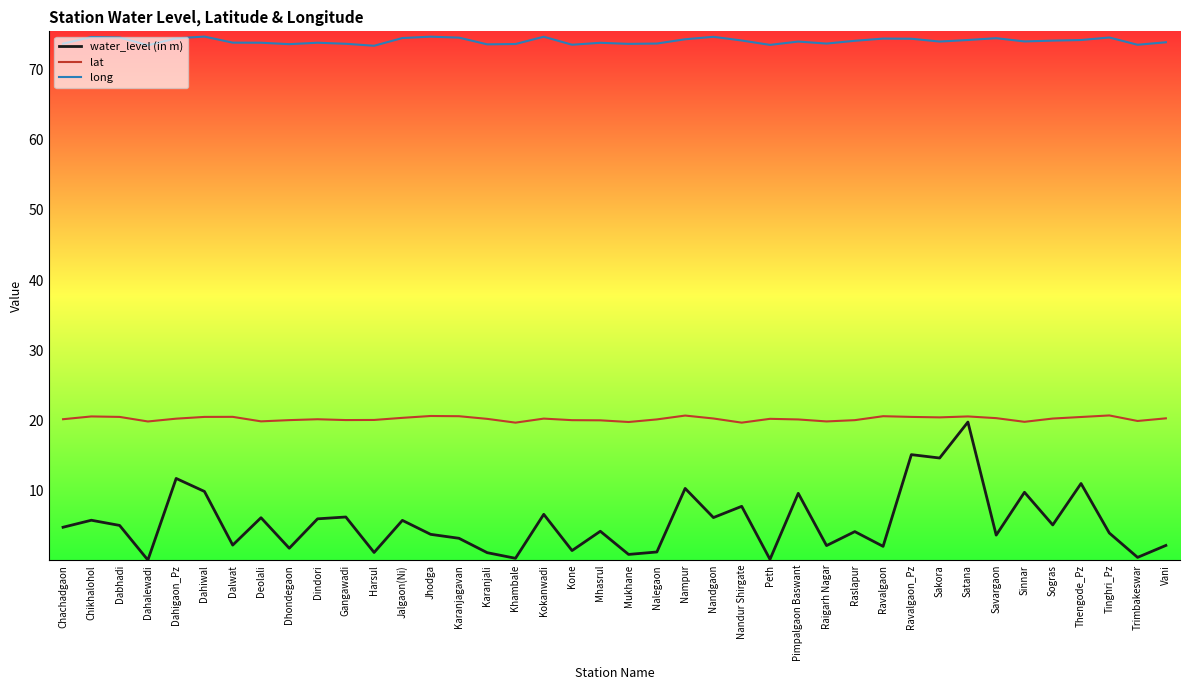

What is the sum of all long values?

2962.0